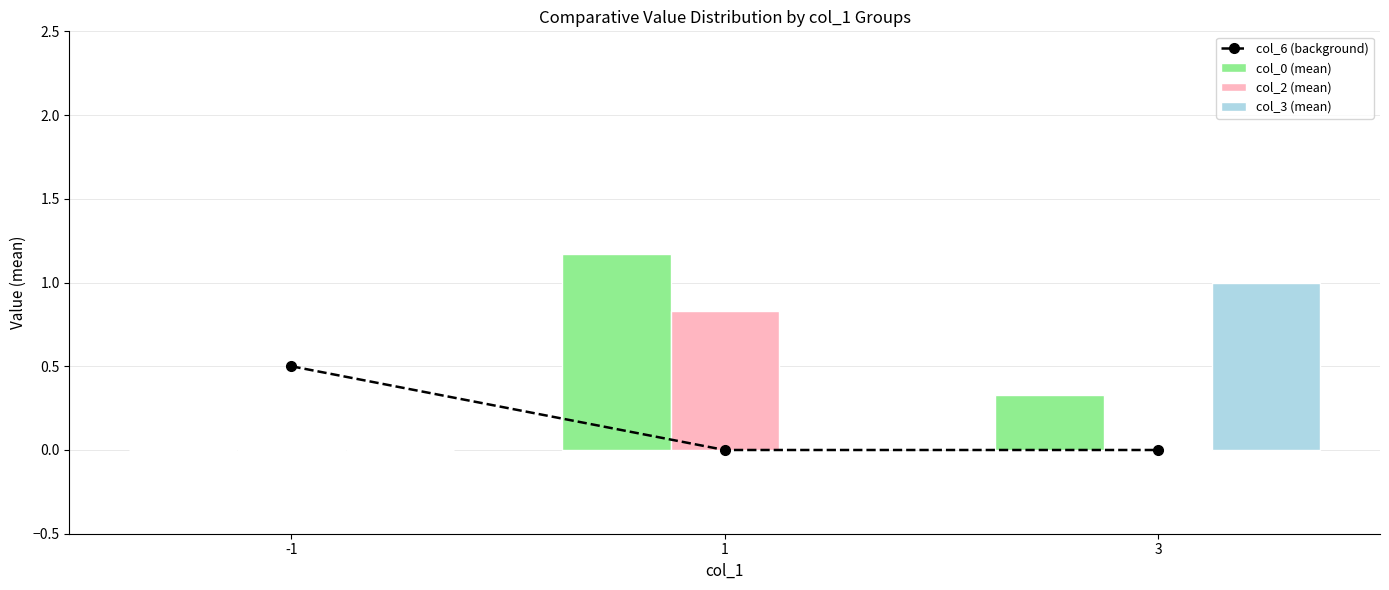

Which series has the largest total across all categories?

col_0 (mean)